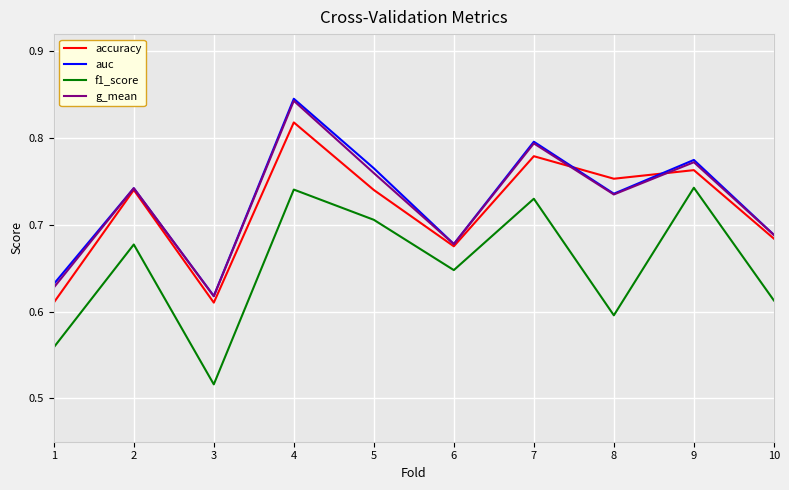

Is the value of g_mean at 7 greater than the value of f1_score at 5?

Yes